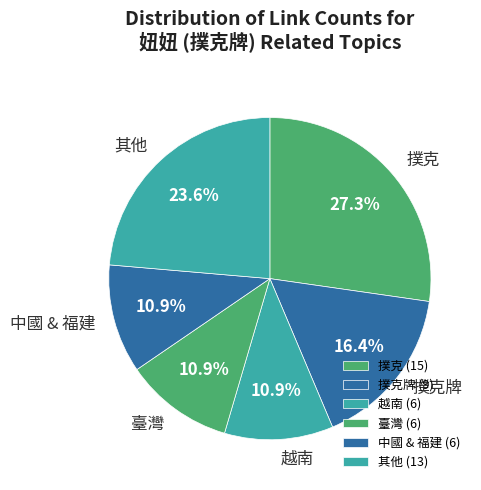

How many slices are in this pie chart?

6